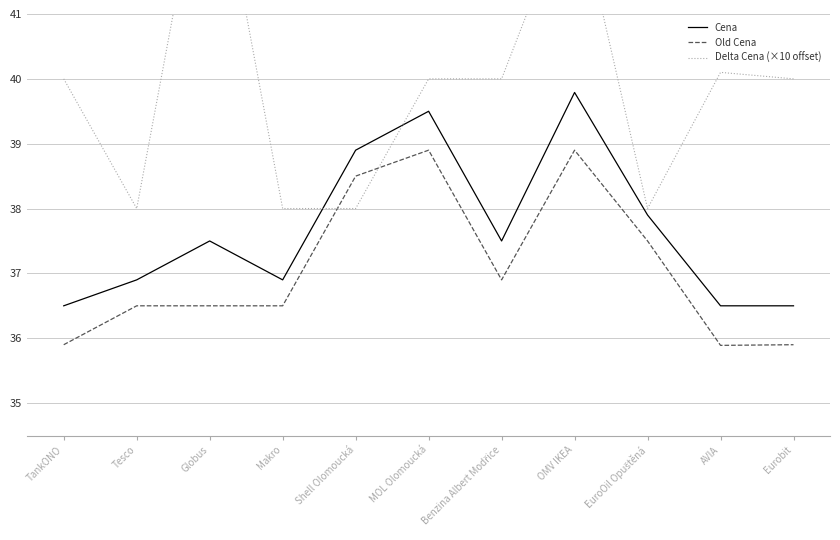

What is the value of the Cena point at the 3rd from the left?

37.5